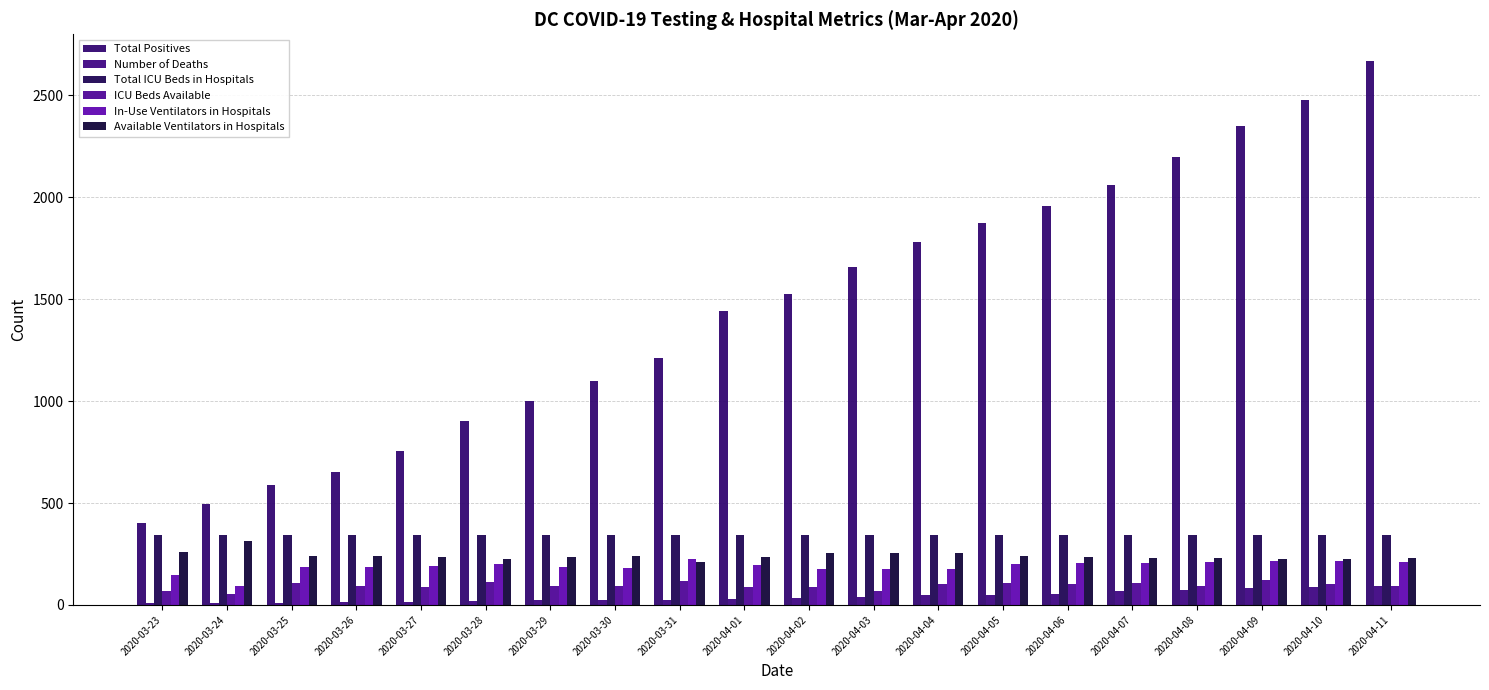

Which series has the largest total across all categories?

Total Positives